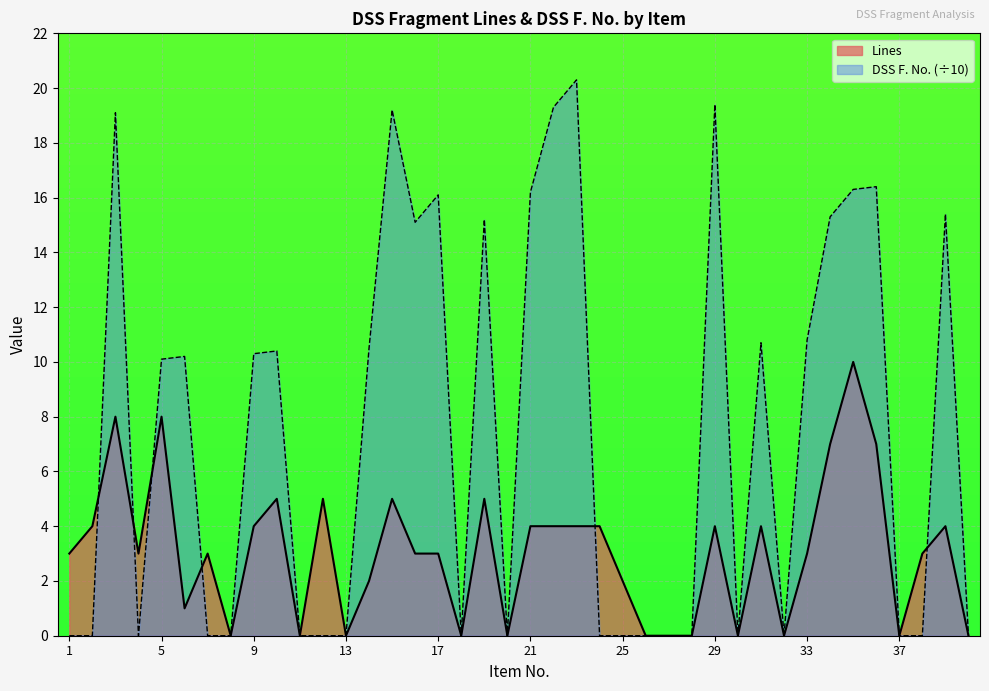

What is the difference between the highest and lowest values at 5?

2.1